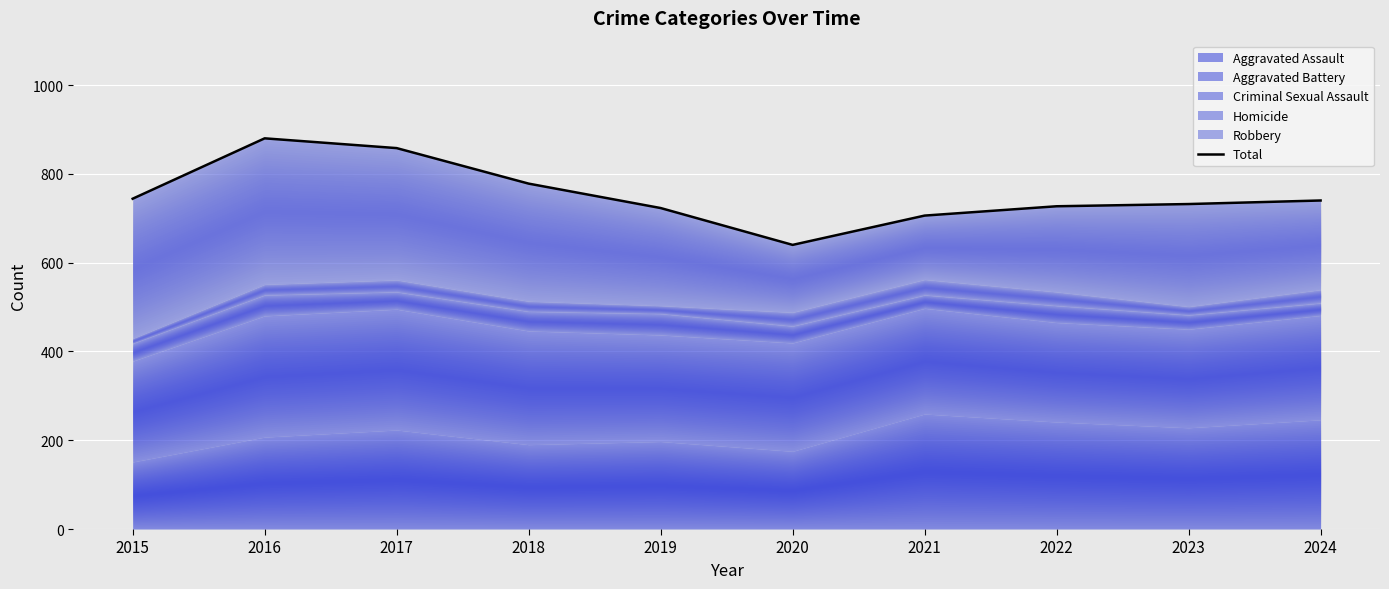

What is the maximum value shown in the chart?

880